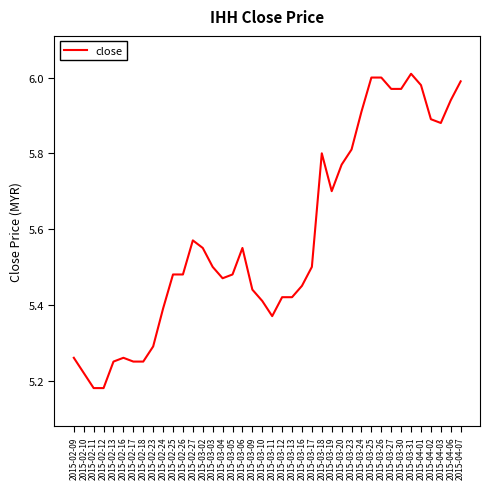

True or false: the data shows 5.7 at 2015-03-19.

True